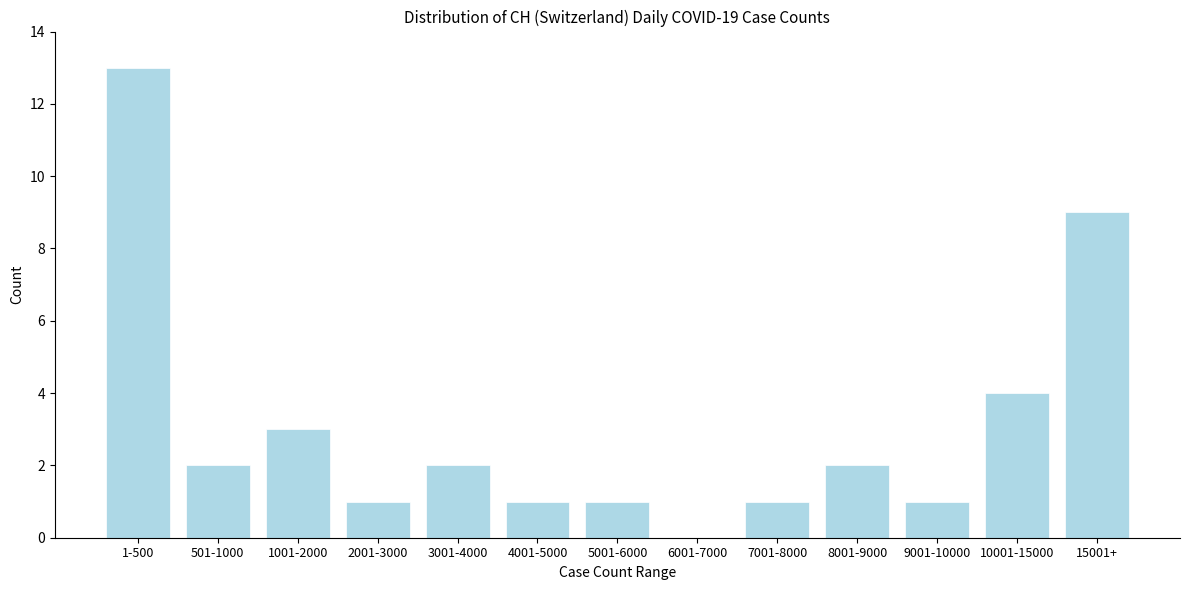

Reading left to right, transcribe all the data shown in this chart.

1-500=13	501-1000=2	1001-2000=3	2001-3000=1	3001-4000=2	4001-5000=1	5001-6000=1	6001-7000=0	7001-8000=1	8001-9000=2	9001-10000=1	10001-15000=4	15001+=9